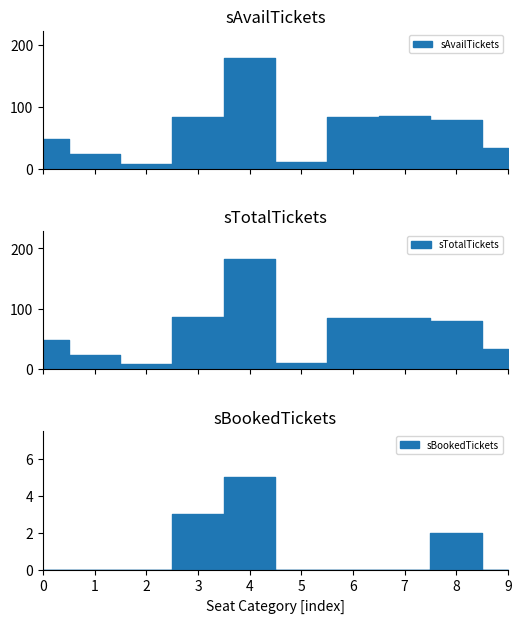

List the series in order of their peak value, highest first.

sTotalTickets, sAvailTickets, sBookedTickets